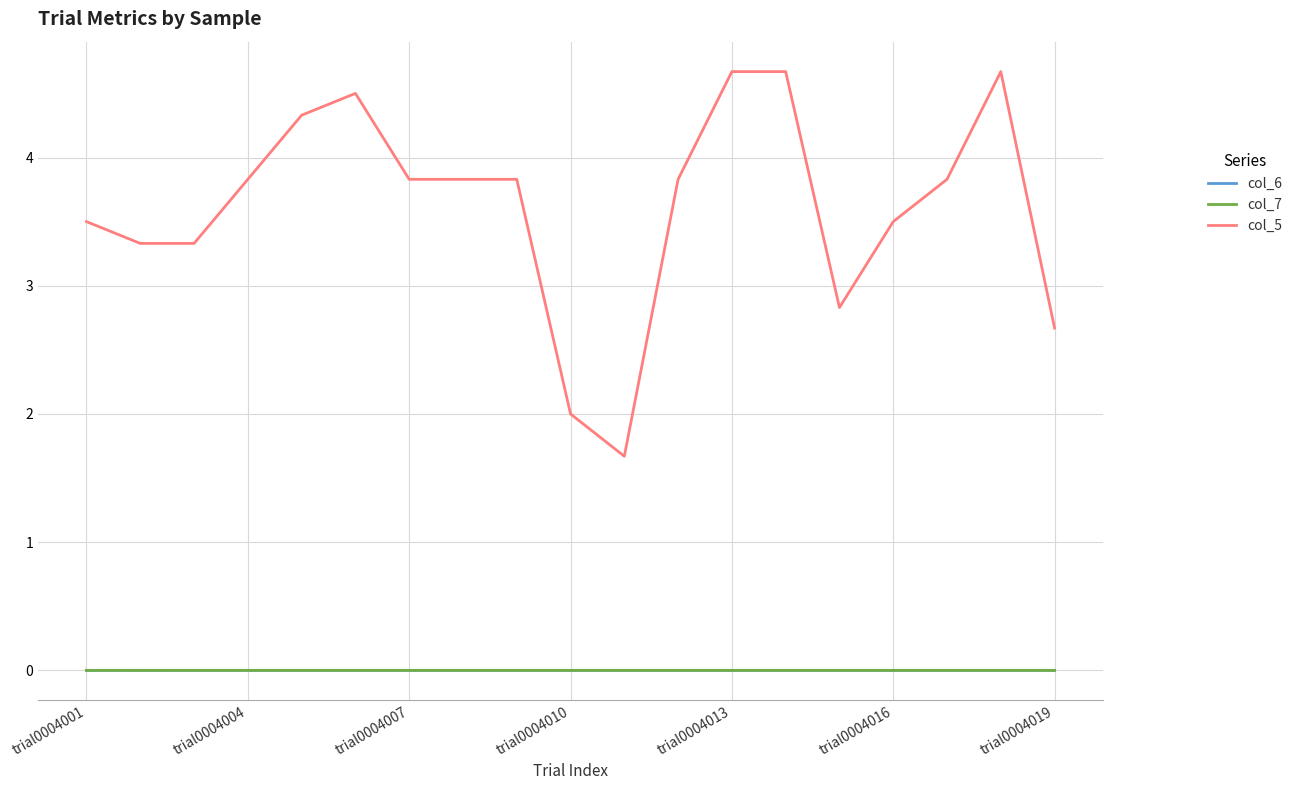

What are all the series names shown in the legend?

col_6, col_7, col_5